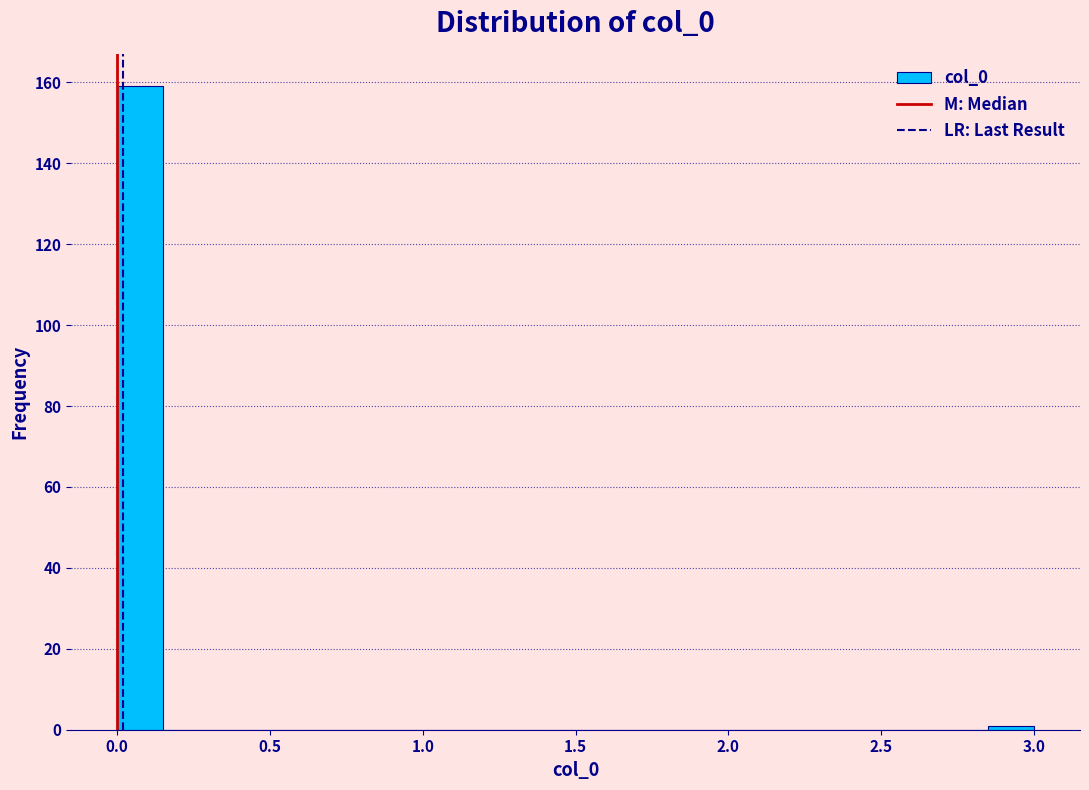

Around what value on the x-axis is the tallest bar? Give the approximate position of its centre, as read against the axis.

0.10